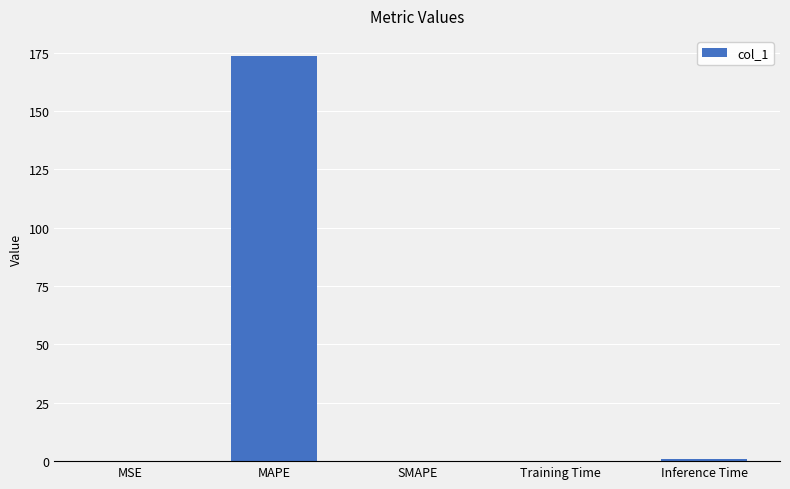

At which category does the chart reach its peak across all series?

MAPE